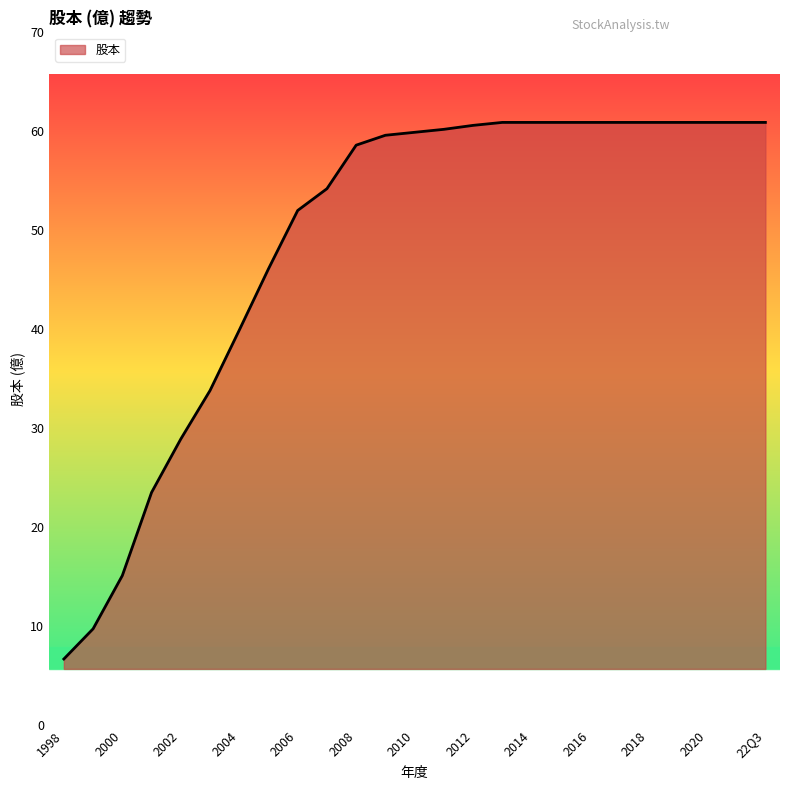

What is the minimum value shown in the chart?

6.7